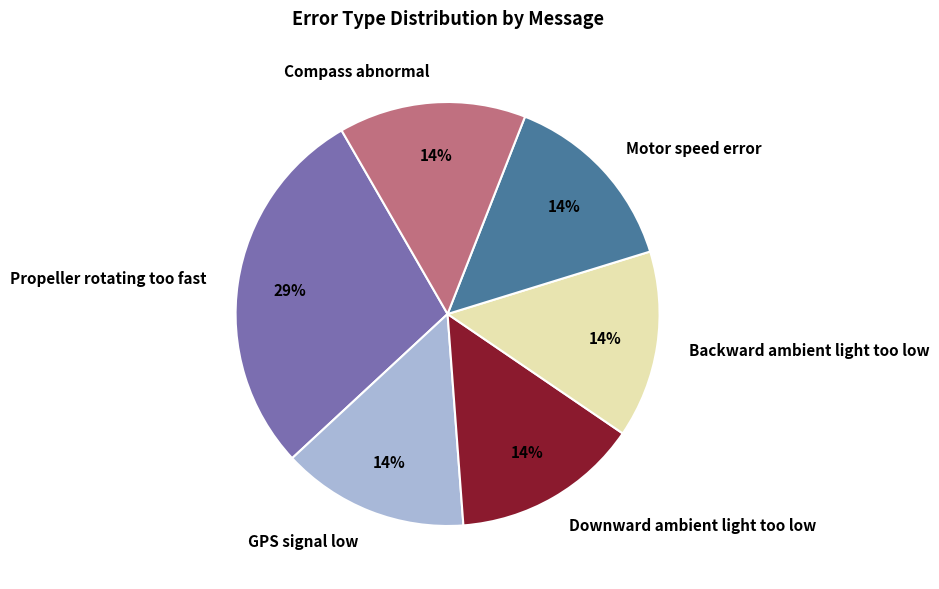

What is the largest slice in the pie chart?

Propeller rotating too fast